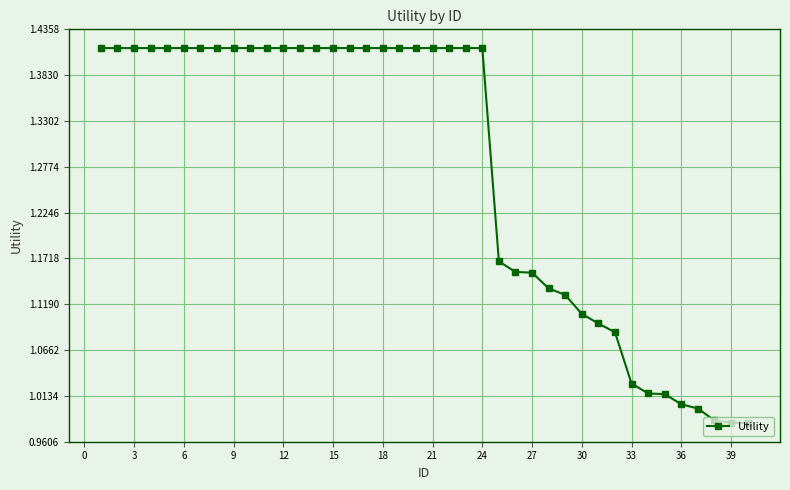

What is the average value?

1.3